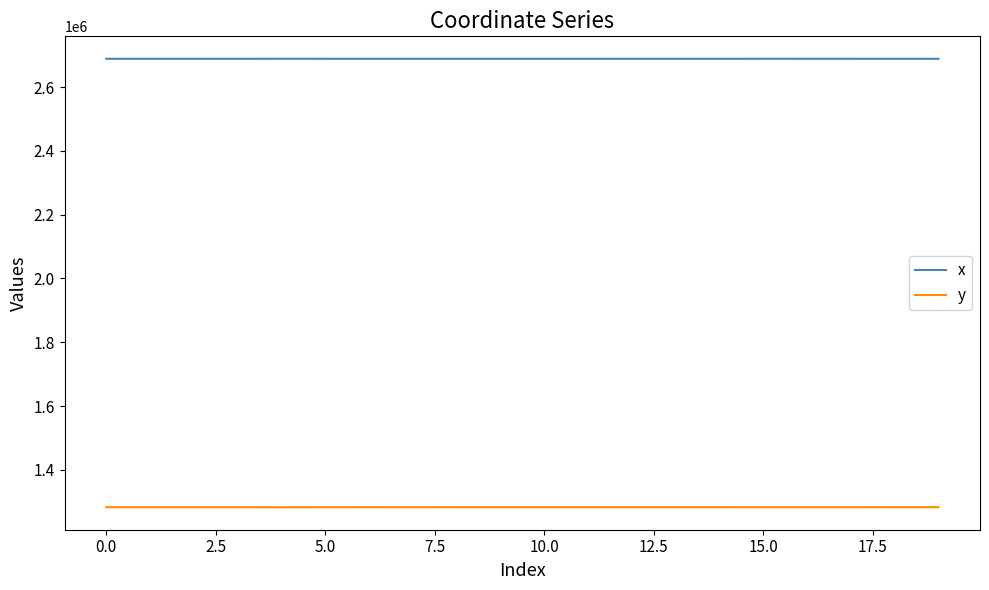

True or false: y and x intersect in this chart.

False